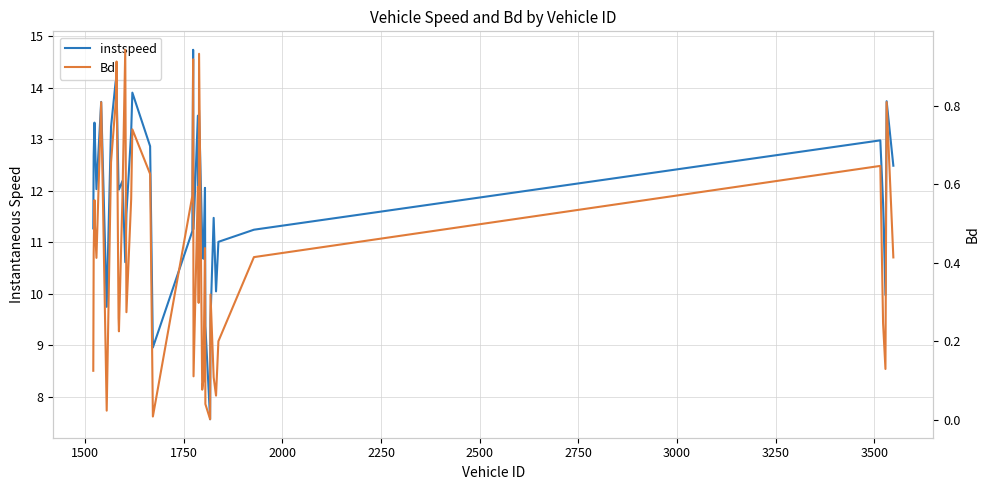

What are all the series names shown in the legend?

instspeed, Bd